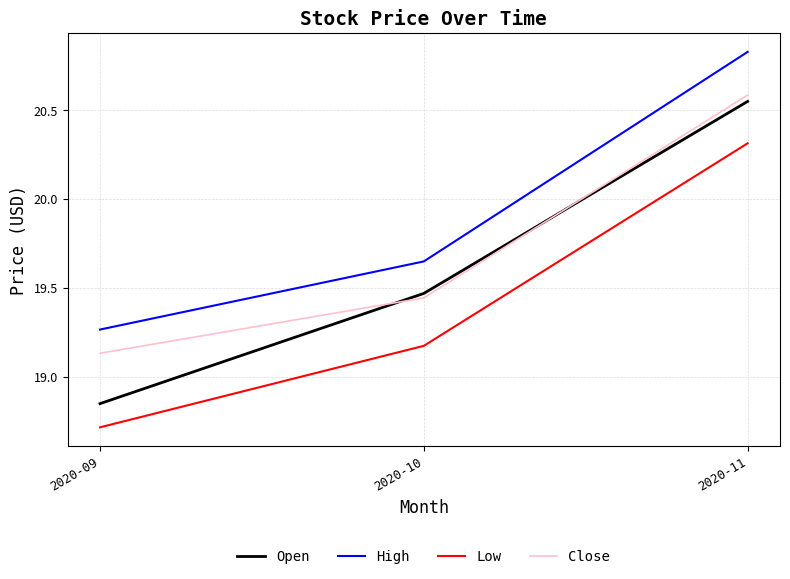

What is the smallest value displayed?

18.7